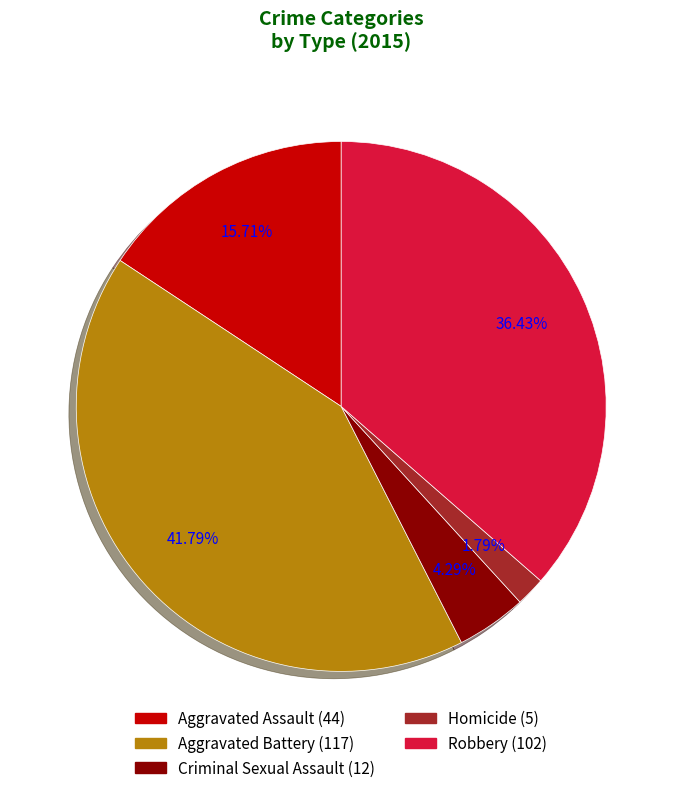

Is it true that Robbery is 46% of the pie?

False